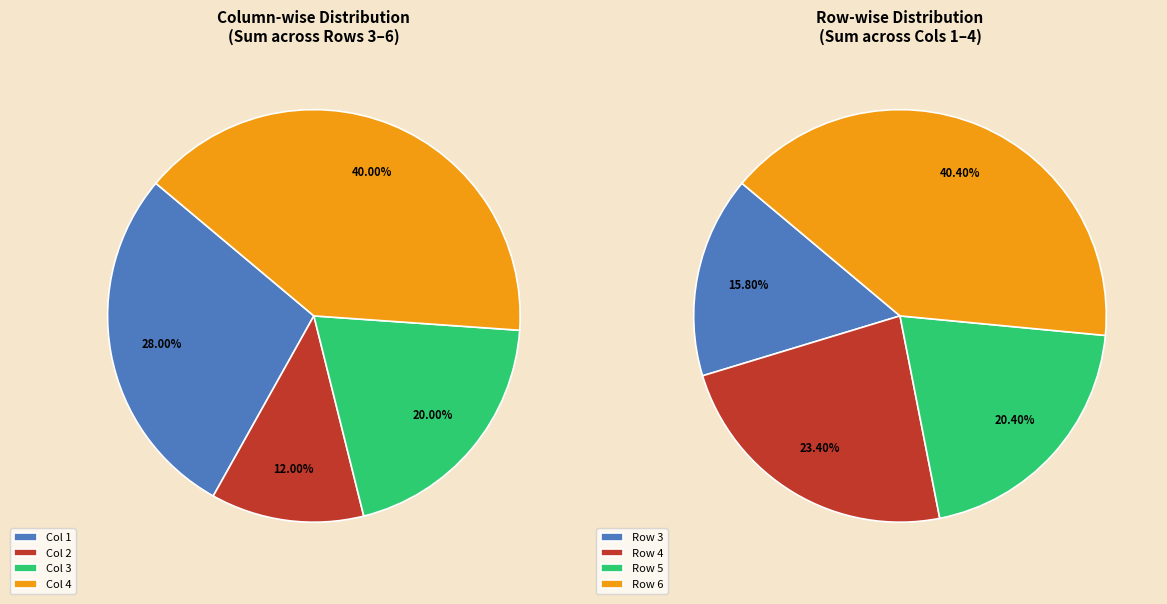

The Row 4 slice represents 13% of the pie. True or false?

False